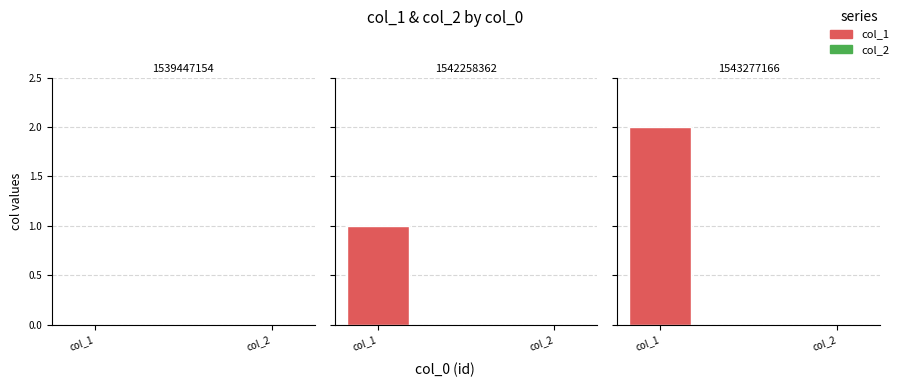

Count the number of categories in the chart.

3